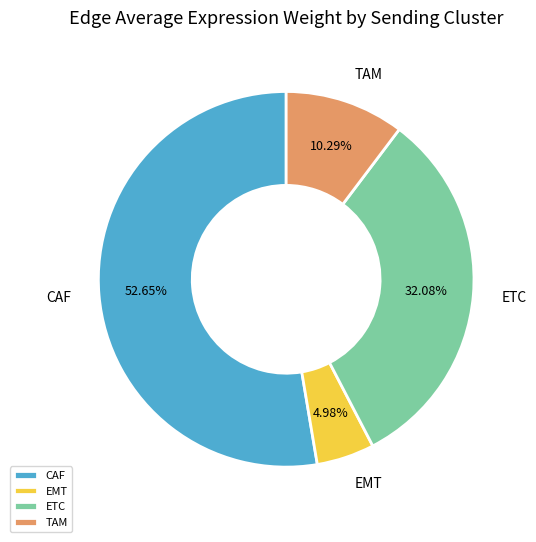

Which slice is the smallest?

EMT